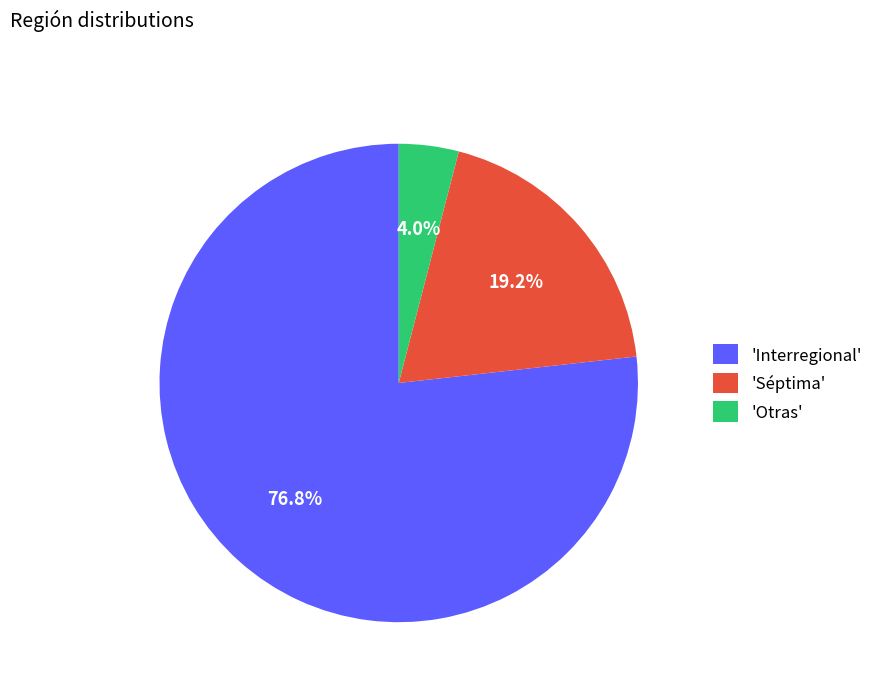

Which category accounts for the majority?

'Interregional'